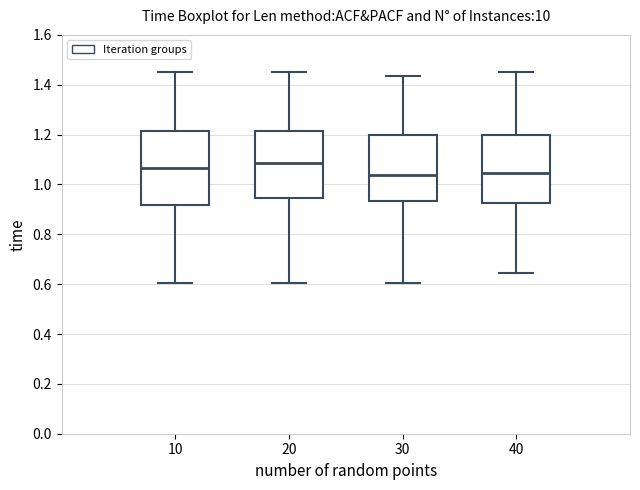

Which box is the tallest, from its lower edge to its upper edge?

10